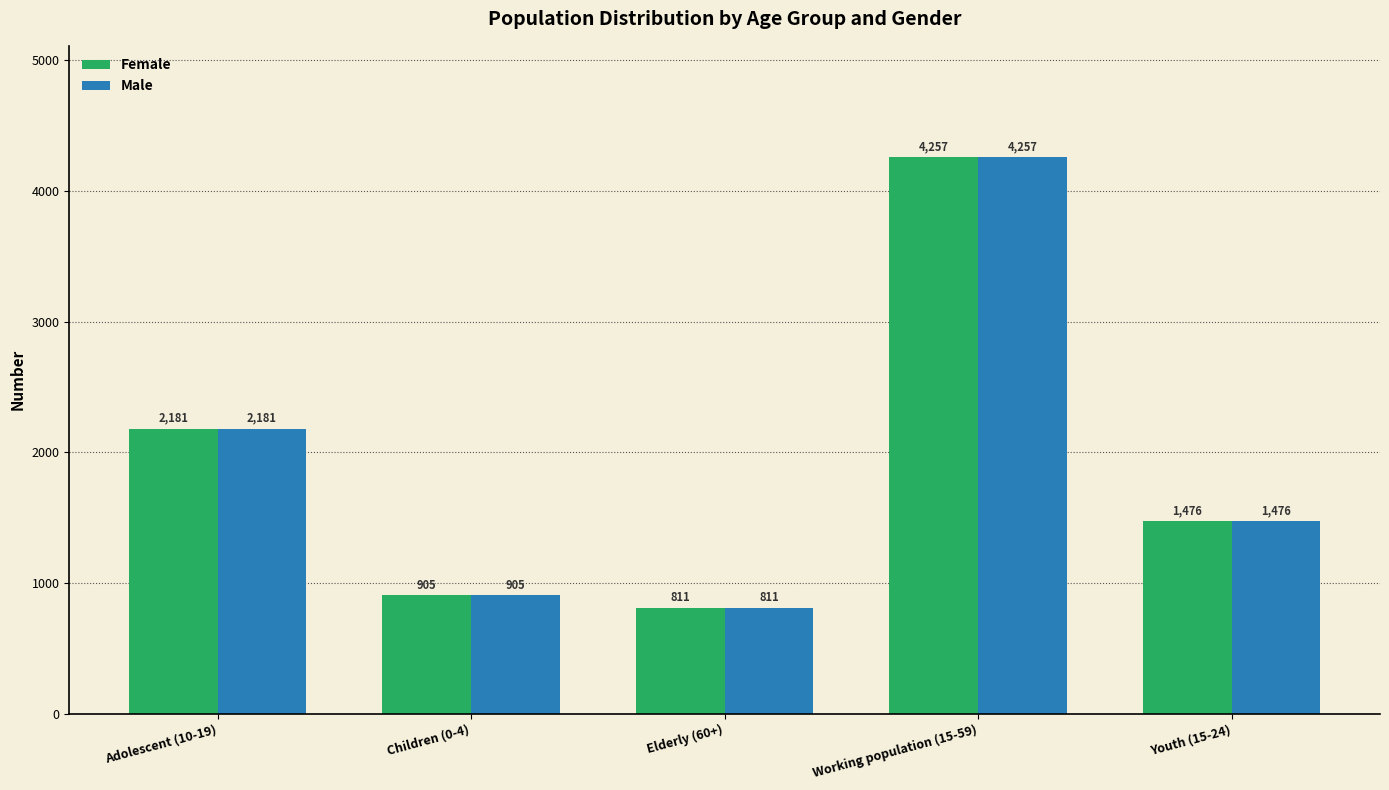

Are the bars horizontal?

No